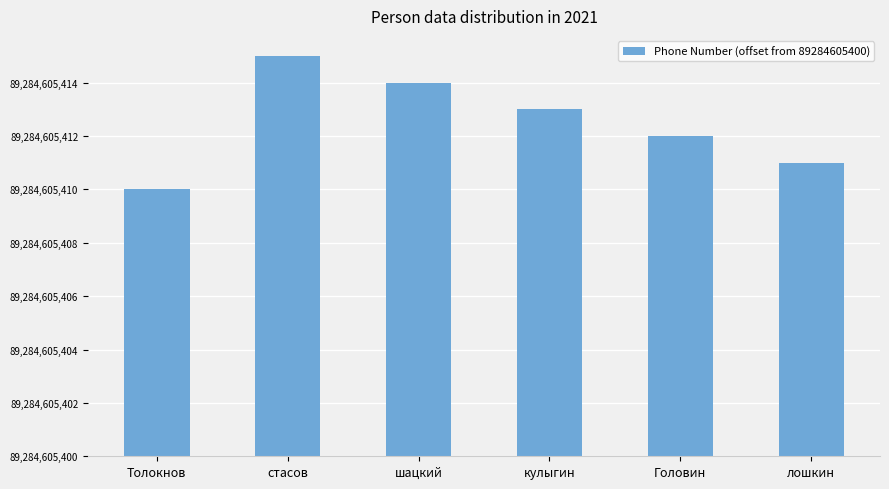

Rank the categories by value from highest to lowest.

стасов, шацкий, кулыгин, Головин, лошкин, Толокнов